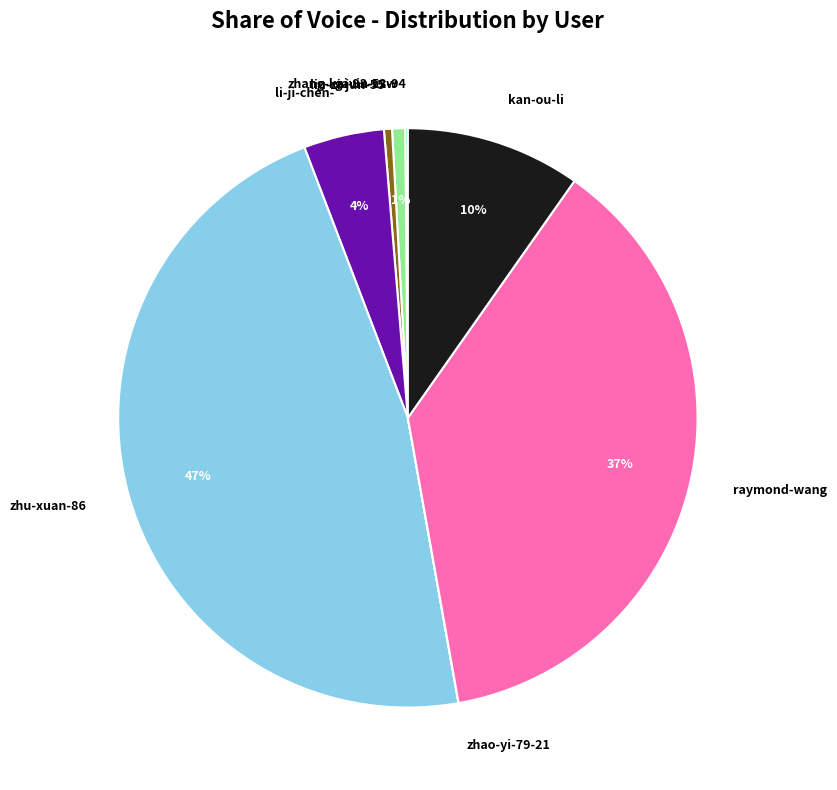

Which category has the biggest portion of the pie?

zhu-xuan-86